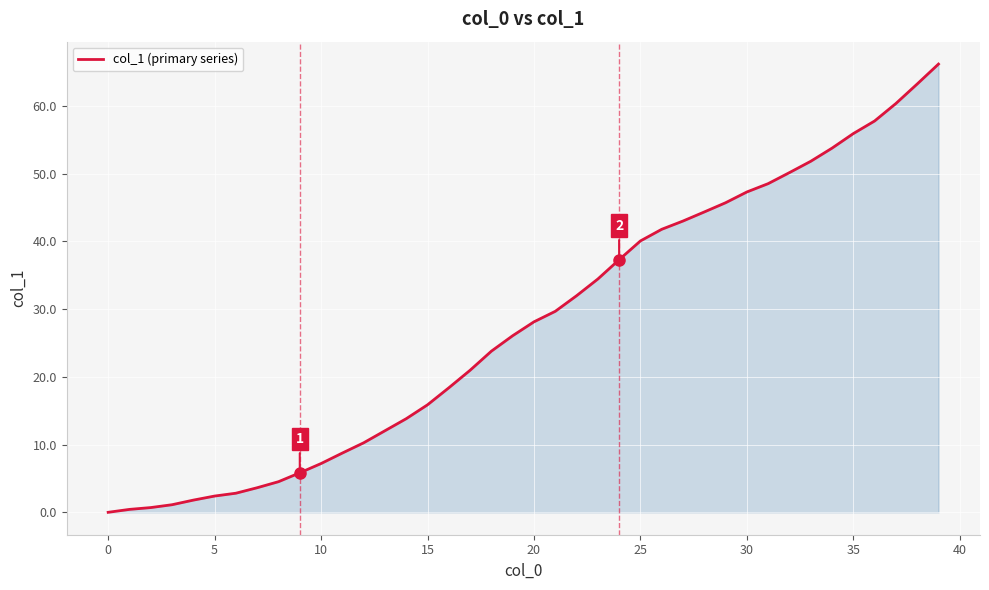

What is the greatest value displayed?

66.2